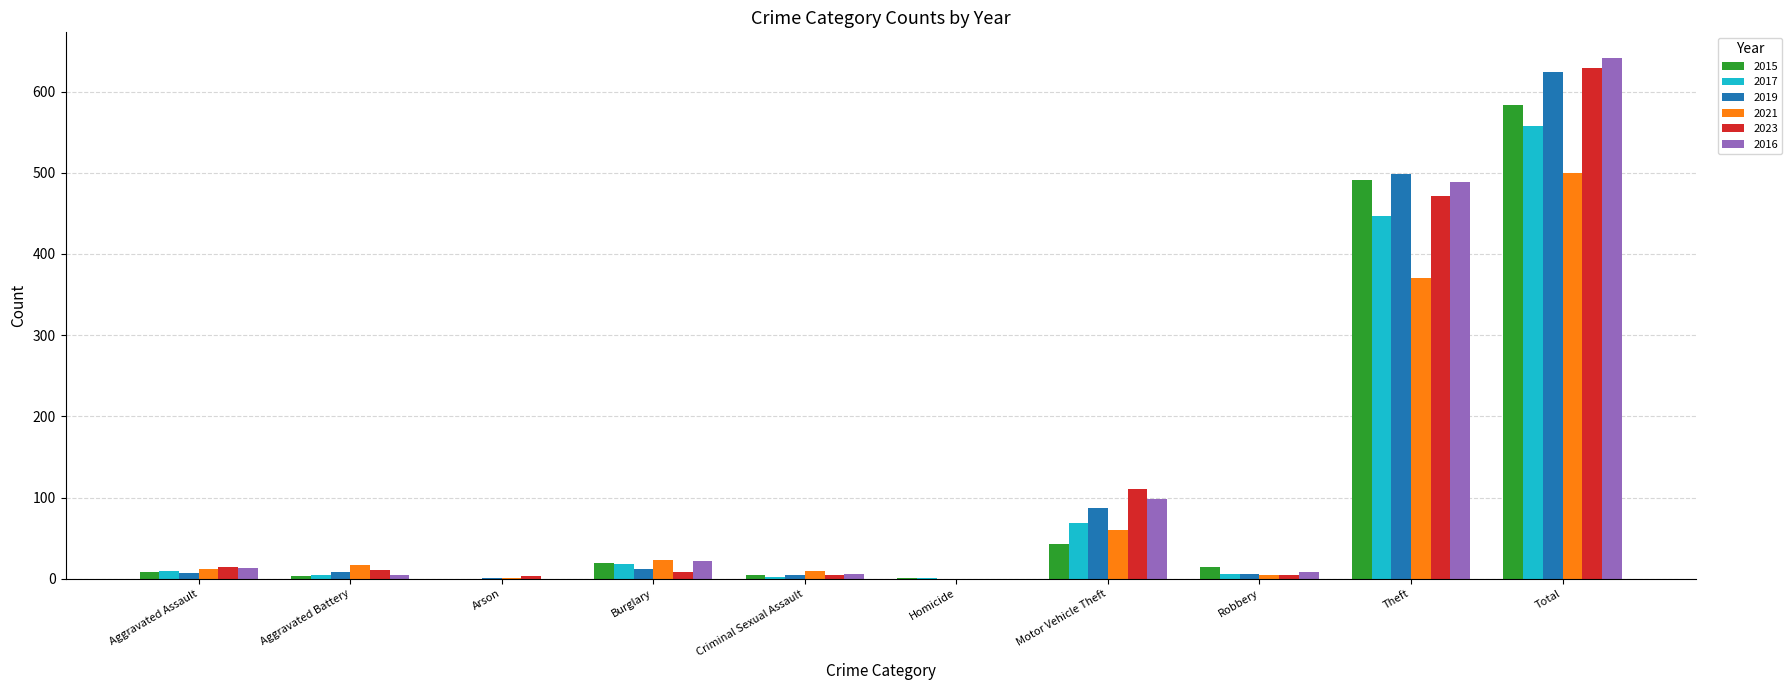

Is it true that 2019 equals 0 at Homicide?

True